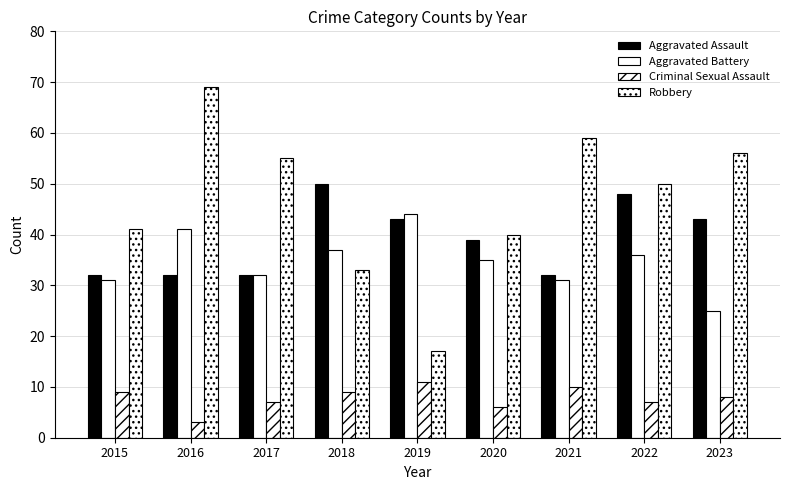

How many values in the Criminal Sexual Assault series are below 8?

4